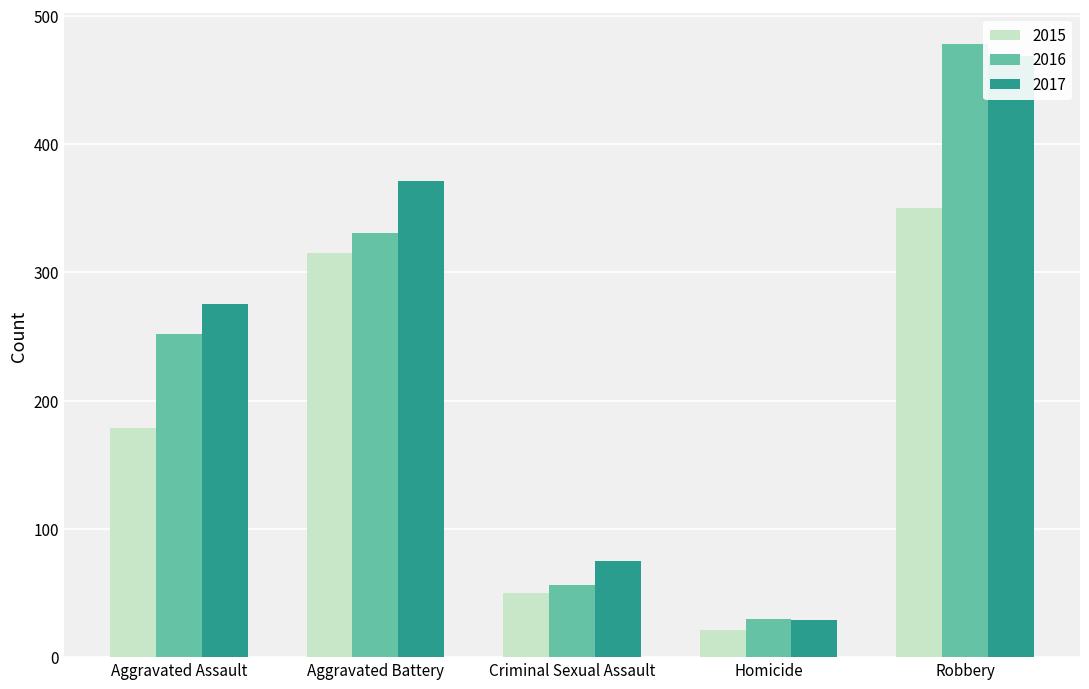

How many bars are there in total?

15